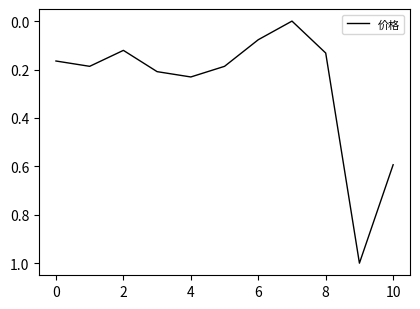

What is the sum of all values?

2.9